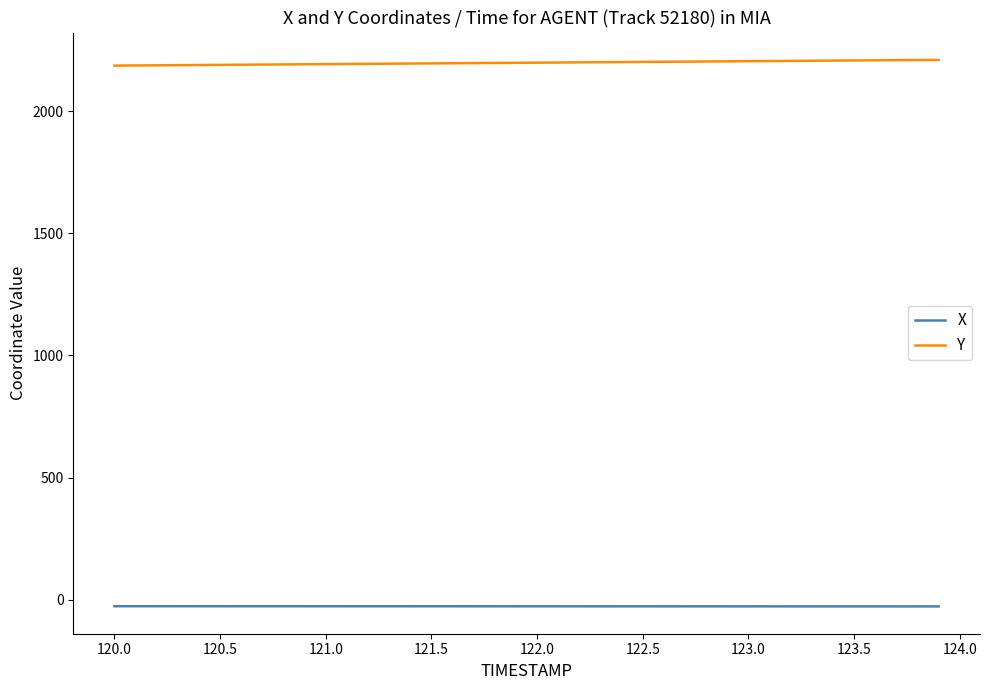

What is the difference between the second highest and second lowest values in the X series?

0.7